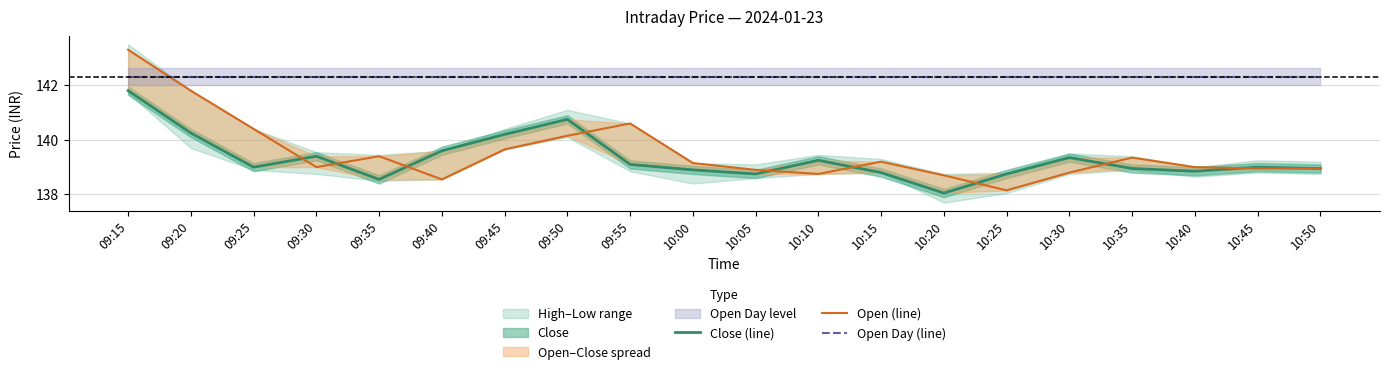

Where is Open Day (line) nearest to the value 142?

09:15